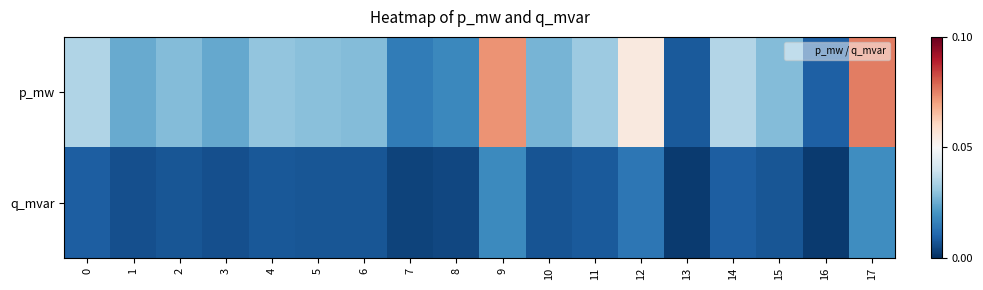

Reading right to left, extract all data points from this chart.

p_mw: 17=0.1	16=0.0	15=0.0	14=0.0	13=0.0	12=0.1	11=0.0	10=0.0	9=0.1	8=0.0	7=0.0	6=0.0	5=0.0	4=0.0	3=0.0	2=0.0	1=0.0	0=0.0
q_mvar: 17=0.0	16=0.0	15=0.0	14=0.0	13=0.0	12=0.0	11=0.0	10=0.0	9=0.0	8=0.0	7=0.0	6=0.0	5=0.0	4=0.0	3=0.0	2=0.0	1=0.0	0=0.0